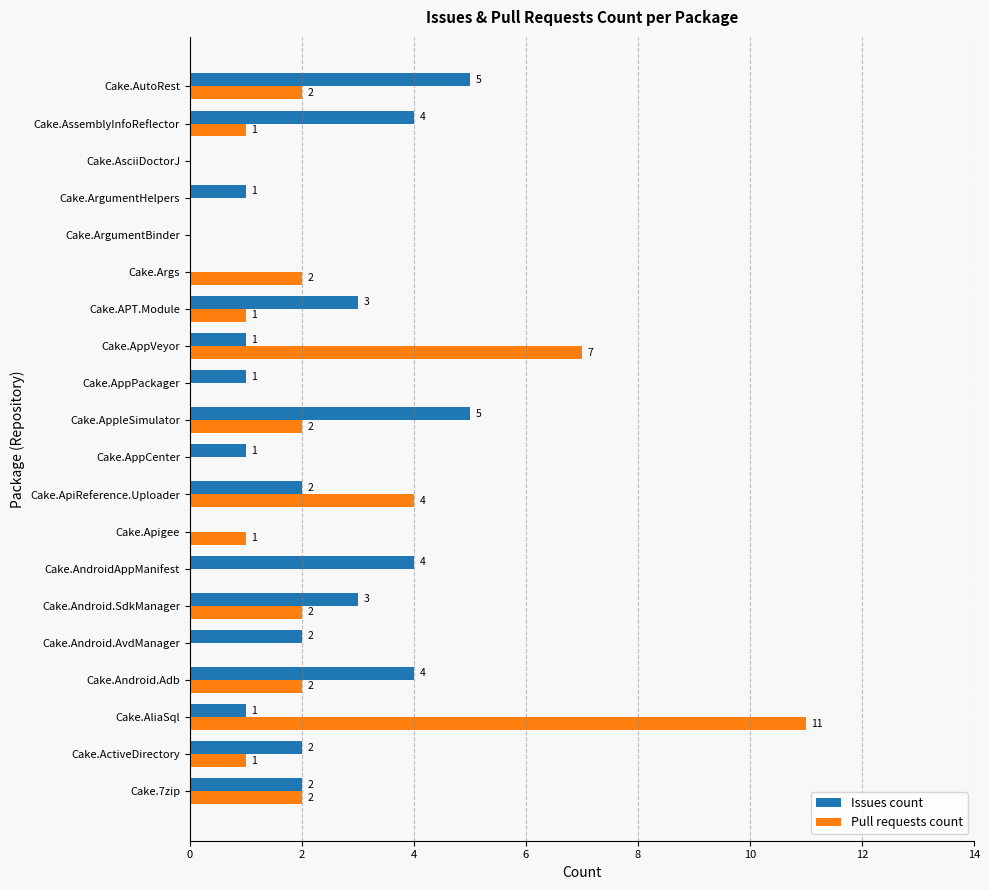

The Issues count series shows 2 at Cake.Android.AvdManager. True or false?

True